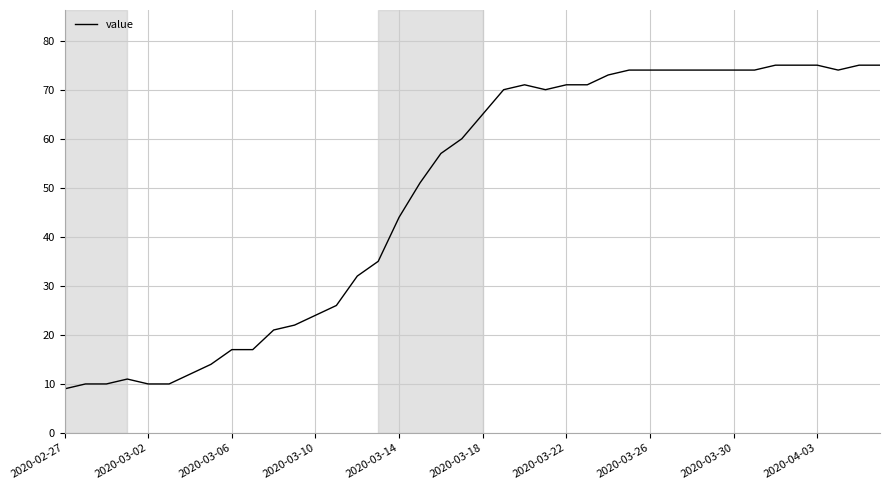

What is the difference between the maximum and minimum values?

66